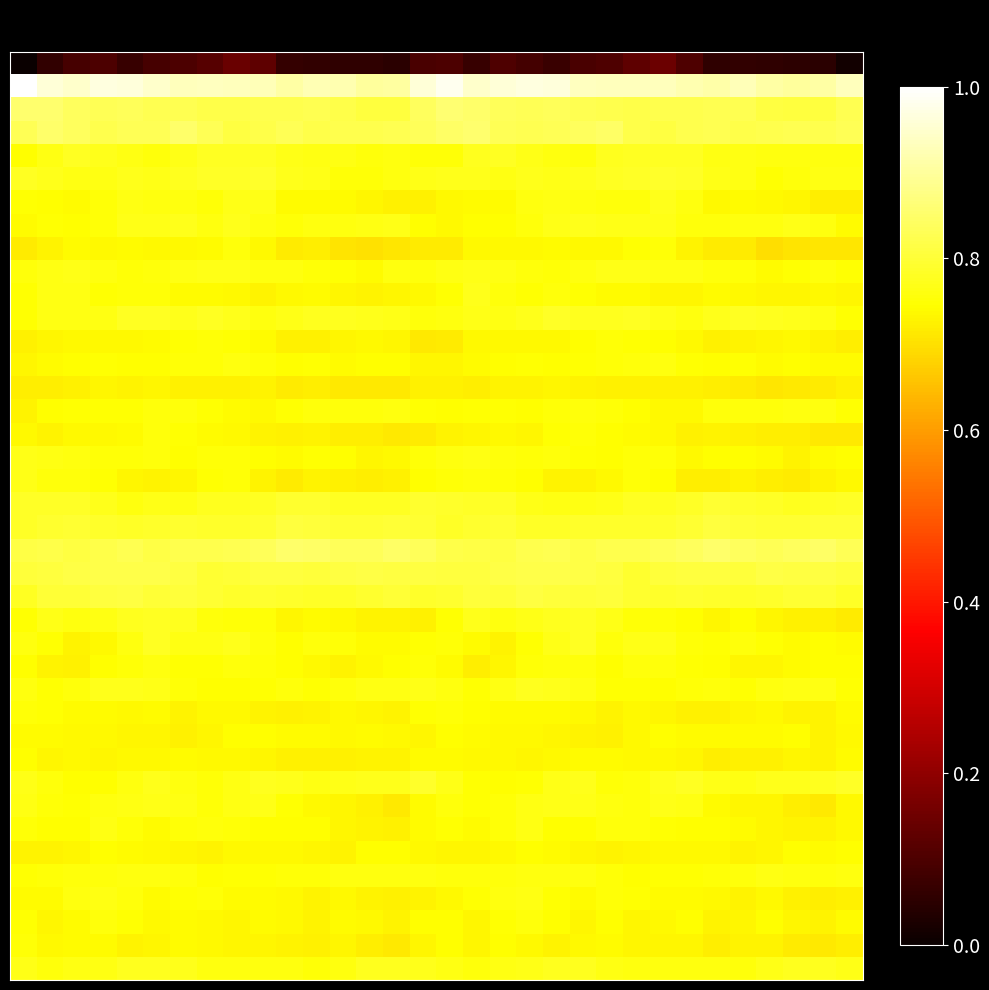

Reading left to right, extract all data points from this chart.

row_0: 0.0	0.1	0.1	0.1	0.1	0.1	0.1	0.1	0.1	0.1	0.1	0.1	0.1	0.1	0.0	0.1	0.1	0.1	0.1	0.1	0.1	0.1	0.1	0.1	0.1	0.1	0.1	0.1	0.1	0.1	0.0	0.0
row_1: 1.0	1.0	0.9	1.0	1.0	0.9	0.9	0.9	0.9	0.9	0.9	0.9	0.9	0.9	0.9	1.0	1.0	0.9	1.0	1.0	1.0	0.9	0.9	0.9	0.9	0.9	0.9	0.9	0.9	0.9	0.9	0.9
row_2: 0.9	0.9	0.8	0.8	0.8	0.8	0.8	0.8	0.8	0.8	0.8	0.8	0.8	0.8	0.8	0.8	0.9	0.9	0.8	0.8	0.8	0.8	0.8	0.8	0.8	0.8	0.8	0.8	0.8	0.8	0.8	0.8
row_3: 0.8	0.8	0.8	0.8	0.8	0.8	0.8	0.8	0.8	0.8	0.8	0.8	0.8	0.8	0.8	0.8	0.8	0.9	0.8	0.8	0.8	0.8	0.8	0.8	0.8	0.8	0.8	0.8	0.8	0.8	0.8	0.8
row_4: 0.7	0.8	0.8	0.8	0.8	0.8	0.8	0.8	0.8	0.8	0.8	0.8	0.8	0.8	0.8	0.8	0.8	0.8	0.8	0.8	0.8	0.8	0.8	0.8	0.8	0.8	0.8	0.8	0.8	0.8	0.8	0.8
row_5: 0.8	0.8	0.8	0.8	0.8	0.8	0.8	0.8	0.8	0.8	0.8	0.8	0.8	0.8	0.8	0.8	0.8	0.8	0.8	0.8	0.8	0.8	0.8	0.8	0.8	0.8	0.8	0.8	0.7	0.8	0.8	0.8
row_6: 0.7	0.7	0.7	0.8	0.8	0.8	0.8	0.8	0.8	0.8	0.7	0.7	0.7	0.7	0.7	0.7	0.7	0.7	0.7	0.8	0.8	0.8	0.8	0.8	0.8	0.8	0.7	0.7	0.7	0.7	0.7	0.7
row_7: 0.7	0.7	0.7	0.8	0.8	0.8	0.8	0.8	0.8	0.8	0.8	0.8	0.8	0.8	0.8	0.7	0.7	0.7	0.7	0.8	0.8	0.8	0.8	0.8	0.8	0.8	0.8	0.8	0.8	0.8	0.8	0.7
row_8: 0.7	0.7	0.7	0.7	0.7	0.7	0.7	0.7	0.8	0.7	0.7	0.7	0.7	0.7	0.7	0.7	0.7	0.7	0.7	0.7	0.7	0.7	0.7	0.7	0.8	0.7	0.7	0.7	0.7	0.7	0.7	0.7
row_9: 0.8	0.8	0.8	0.8	0.8	0.8	0.8	0.8	0.8	0.8	0.8	0.8	0.7	0.7	0.8	0.8	0.8	0.8	0.8	0.8	0.8	0.8	0.8	0.8	0.8	0.8	0.8	0.8	0.7	0.7	0.8	0.7
row_10: 0.7	0.8	0.8	0.7	0.8	0.8	0.7	0.7	0.7	0.7	0.7	0.7	0.7	0.7	0.7	0.7	0.7	0.8	0.8	0.7	0.8	0.7	0.7	0.7	0.7	0.7	0.7	0.7	0.7	0.7	0.7	0.7
row_11: 0.7	0.8	0.8	0.8	0.8	0.8	0.8	0.8	0.8	0.8	0.8	0.8	0.8	0.8	0.8	0.8	0.8	0.8	0.8	0.8	0.8	0.8	0.8	0.8	0.8	0.8	0.8	0.8	0.8	0.8	0.8	0.7
row_12: 0.7	0.7	0.7	0.7	0.7	0.7	0.7	0.8	0.7	0.7	0.7	0.7	0.7	0.7	0.7	0.7	0.7	0.7	0.7	0.7	0.7	0.7	0.8	0.7	0.7	0.7	0.7	0.7	0.7	0.7	0.7	0.7
row_13: 0.7	0.7	0.7	0.7	0.7	0.7	0.8	0.8	0.8	0.8	0.7	0.7	0.7	0.7	0.7	0.7	0.7	0.7	0.7	0.7	0.7	0.7	0.8	0.8	0.8	0.7	0.7	0.7	0.7	0.7	0.7	0.7
row_14: 0.7	0.7	0.7	0.7	0.7	0.7	0.7	0.7	0.7	0.7	0.7	0.7	0.7	0.7	0.7	0.7	0.7	0.7	0.7	0.7	0.7	0.7	0.7	0.7	0.7	0.7	0.7	0.7	0.7	0.7	0.7	0.7
row_15: 0.7	0.7	0.7	0.7	0.7	0.8	0.8	0.7	0.7	0.7	0.7	0.8	0.8	0.8	0.8	0.7	0.7	0.7	0.7	0.7	0.8	0.8	0.8	0.7	0.7	0.7	0.8	0.8	0.8	0.8	0.8	0.7
row_16: 0.7	0.7	0.7	0.7	0.7	0.8	0.7	0.7	0.7	0.7	0.7	0.7	0.7	0.7	0.7	0.7	0.7	0.7	0.7	0.7	0.7	0.8	0.7	0.7	0.7	0.7	0.7	0.7	0.7	0.7	0.7	0.7
row_17: 0.8	0.8	0.8	0.8	0.8	0.8	0.7	0.8	0.8	0.7	0.7	0.7	0.7	0.7	0.7	0.8	0.8	0.8	0.8	0.8	0.8	0.7	0.7	0.8	0.8	0.7	0.7	0.7	0.7	0.7	0.7	0.7
row_18: 0.8	0.8	0.8	0.7	0.7	0.7	0.7	0.7	0.8	0.7	0.7	0.7	0.7	0.7	0.7	0.7	0.8	0.8	0.8	0.7	0.7	0.7	0.7	0.8	0.7	0.7	0.7	0.7	0.7	0.7	0.7	0.7
row_19: 0.8	0.8	0.8	0.8	0.8	0.8	0.8	0.8	0.8	0.8	0.8	0.8	0.8	0.8	0.8	0.8	0.8	0.8	0.8	0.8	0.8	0.8	0.8	0.8	0.8	0.8	0.8	0.8	0.8	0.8	0.8	0.8
row_20: 0.8	0.8	0.8	0.8	0.8	0.8	0.8	0.8	0.8	0.8	0.8	0.8	0.8	0.8	0.8	0.8	0.8	0.8	0.8	0.8	0.8	0.8	0.8	0.8	0.8	0.8	0.8	0.8	0.8	0.8	0.8	0.8
row_21: 0.8	0.8	0.8	0.8	0.8	0.8	0.8	0.8	0.8	0.8	0.8	0.8	0.8	0.8	0.8	0.8	0.8	0.8	0.8	0.8	0.8	0.8	0.8	0.8	0.8	0.8	0.9	0.8	0.8	0.8	0.8	0.8
row_22: 0.8	0.8	0.8	0.8	0.8	0.8	0.8	0.8	0.8	0.8	0.8	0.8	0.8	0.8	0.8	0.8	0.8	0.8	0.8	0.8	0.8	0.8	0.8	0.8	0.8	0.8	0.8	0.8	0.8	0.8	0.8	0.8
row_23: 0.8	0.8	0.8	0.8	0.8	0.8	0.8	0.8	0.8	0.8	0.8	0.8	0.8	0.8	0.8	0.8	0.8	0.8	0.8	0.8	0.8	0.8	0.8	0.8	0.8	0.8	0.8	0.8	0.8	0.8	0.8	0.8
row_24: 0.7	0.8	0.8	0.8	0.8	0.8	0.8	0.8	0.8	0.8	0.7	0.7	0.7	0.7	0.7	0.7	0.7	0.8	0.8	0.8	0.8	0.8	0.8	0.8	0.8	0.7	0.7	0.7	0.7	0.7	0.7	0.7
row_25: 0.8	0.7	0.7	0.7	0.8	0.8	0.8	0.8	0.8	0.8	0.7	0.8	0.8	0.7	0.7	0.7	0.8	0.7	0.7	0.7	0.8	0.8	0.8	0.8	0.8	0.8	0.7	0.8	0.7	0.7	0.7	0.7
row_26: 0.7	0.7	0.7	0.7	0.8	0.8	0.7	0.7	0.8	0.8	0.7	0.7	0.7	0.7	0.7	0.8	0.7	0.7	0.7	0.8	0.8	0.8	0.7	0.8	0.8	0.7	0.7	0.7	0.7	0.7	0.7	0.7
row_27: 0.8	0.7	0.8	0.8	0.8	0.8	0.8	0.7	0.7	0.7	0.8	0.7	0.8	0.8	0.8	0.8	0.8	0.7	0.8	0.8	0.8	0.8	0.7	0.7	0.7	0.8	0.8	0.7	0.8	0.8	0.8	0.7
row_28: 0.8	0.7	0.7	0.7	0.7	0.7	0.7	0.7	0.7	0.7	0.7	0.7	0.7	0.7	0.7	0.7	0.8	0.7	0.7	0.7	0.7	0.7	0.7	0.7	0.7	0.7	0.7	0.7	0.7	0.7	0.7	0.7
row_29: 0.7	0.7	0.7	0.7	0.7	0.7	0.7	0.7	0.7	0.7	0.7	0.7	0.7	0.7	0.7	0.7	0.7	0.7	0.7	0.7	0.7	0.7	0.7	0.7	0.7	0.7	0.7	0.7	0.7	0.7	0.7	0.7
row_30: 0.7	0.7	0.7	0.7	0.7	0.7	0.7	0.7	0.7	0.7	0.7	0.7	0.7	0.7	0.7	0.7	0.7	0.7	0.7	0.7	0.7	0.7	0.7	0.7	0.7	0.7	0.7	0.7	0.7	0.7	0.7	0.7
row_31: 0.8	0.8	0.7	0.7	0.8	0.8	0.8	0.8	0.8	0.8	0.8	0.8	0.8	0.8	0.8	0.8	0.8	0.7	0.7	0.7	0.8	0.8	0.8	0.8	0.8	0.8	0.8	0.8	0.8	0.8	0.8	0.8
row_32: 0.8	0.8	0.7	0.8	0.8	0.8	0.8	0.8	0.8	0.8	0.7	0.7	0.7	0.7	0.7	0.7	0.8	0.7	0.8	0.8	0.8	0.8	0.8	0.8	0.8	0.8	0.7	0.7	0.7	0.7	0.7	0.7
row_33: 0.8	0.7	0.7	0.8	0.8	0.7	0.8	0.8	0.8	0.7	0.7	0.7	0.7	0.7	0.7	0.7	0.7	0.7	0.8	0.8	0.7	0.7	0.8	0.8	0.7	0.7	0.7	0.7	0.7	0.7	0.7	0.7
row_34: 0.7	0.7	0.7	0.7	0.7	0.7	0.7	0.7	0.7	0.7	0.7	0.7	0.7	0.7	0.7	0.7	0.7	0.7	0.7	0.7	0.7	0.7	0.7	0.7	0.7	0.7	0.7	0.7	0.7	0.7	0.7	0.7
row_35: 0.7	0.8	0.8	0.8	0.8	0.8	0.8	0.7	0.7	0.7	0.8	0.8	0.8	0.8	0.8	0.8	0.8	0.8	0.8	0.8	0.8	0.8	0.8	0.7	0.7	0.7	0.8	0.8	0.8	0.8	0.8	0.8
row_36: 0.7	0.7	0.8	0.8	0.8	0.7	0.7	0.8	0.7	0.7	0.7	0.7	0.7	0.7	0.7	0.7	0.7	0.7	0.8	0.8	0.7	0.7	0.8	0.7	0.7	0.7	0.7	0.7	0.7	0.7	0.7	0.7
row_37: 0.7	0.7	0.7	0.8	0.7	0.7	0.7	0.7	0.7	0.7	0.7	0.7	0.7	0.7	0.7	0.7	0.7	0.7	0.7	0.8	0.7	0.7	0.7	0.7	0.7	0.7	0.7	0.7	0.7	0.7	0.7	0.7
row_38: 0.8	0.7	0.7	0.7	0.7	0.7	0.7	0.7	0.7	0.7	0.7	0.7	0.7	0.7	0.7	0.7	0.7	0.7	0.7	0.7	0.7	0.7	0.7	0.7	0.7	0.7	0.7	0.7	0.7	0.7	0.7	0.7
row_39: 0.8	0.8	0.8	0.8	0.8	0.8	0.8	0.8	0.8	0.8	0.8	0.8	0.8	0.8	0.8	0.8	0.8	0.8	0.8	0.8	0.8	0.8	0.8	0.8	0.8	0.8	0.8	0.8	0.8	0.8	0.8	0.8